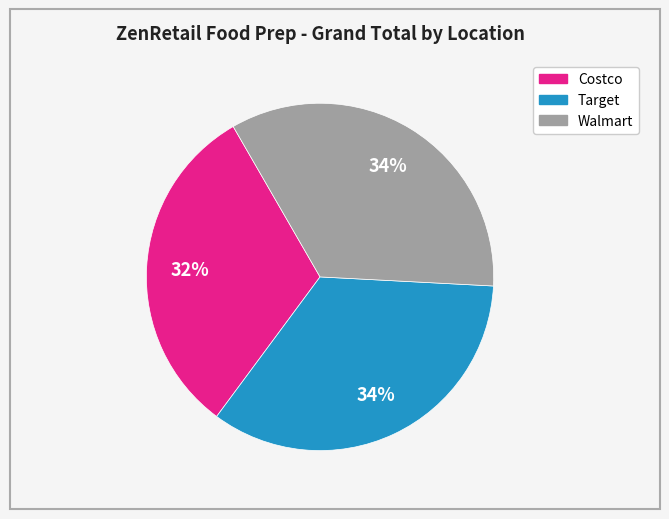

Is there a majority slice in this chart?

No